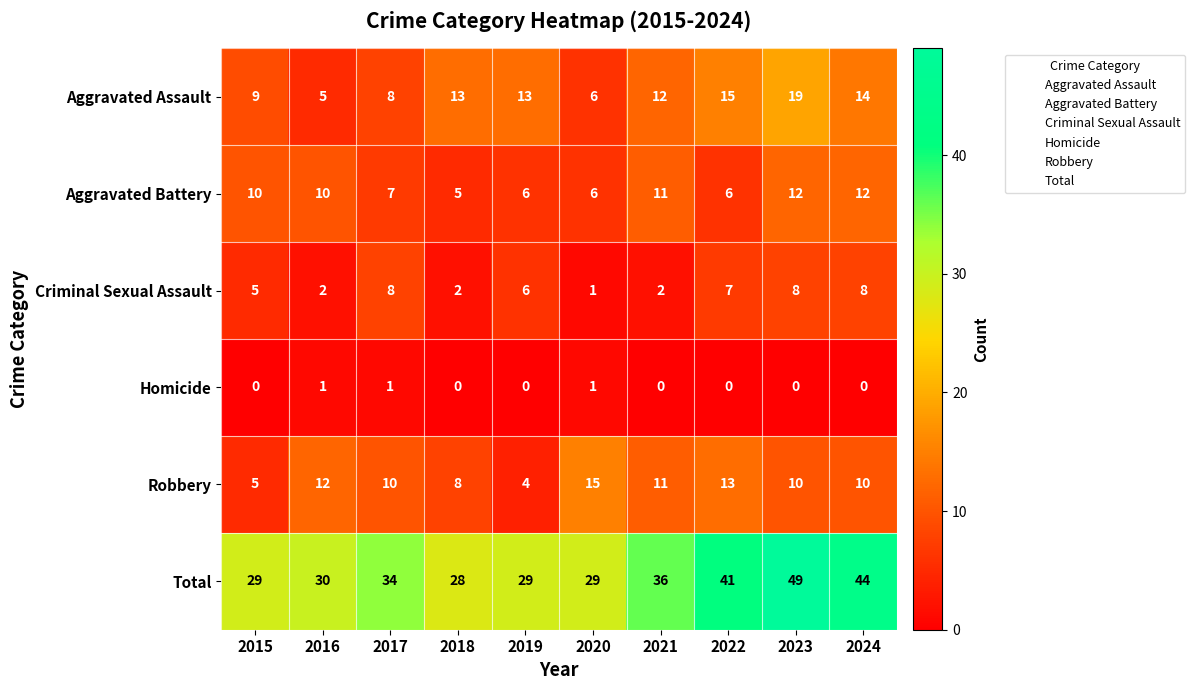

What is the sum of the Aggravated Battery values at 2020 and 2024?

18